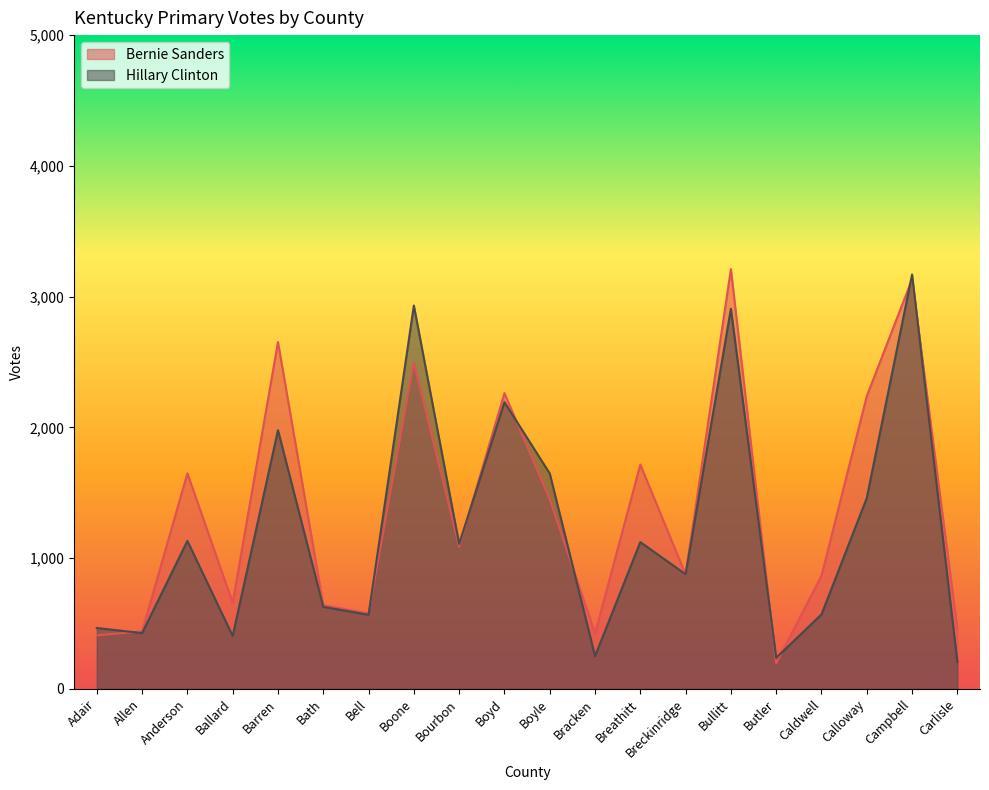

List the series in order of their peak value, highest first.

Bernie Sanders, Hillary Clinton